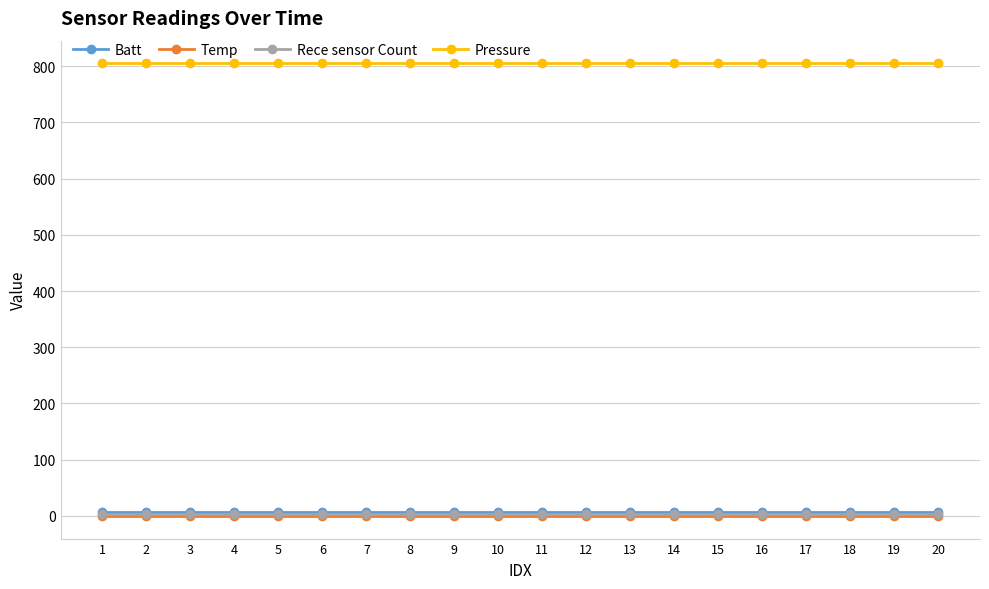

Does the chart have visible grid lines?

Yes